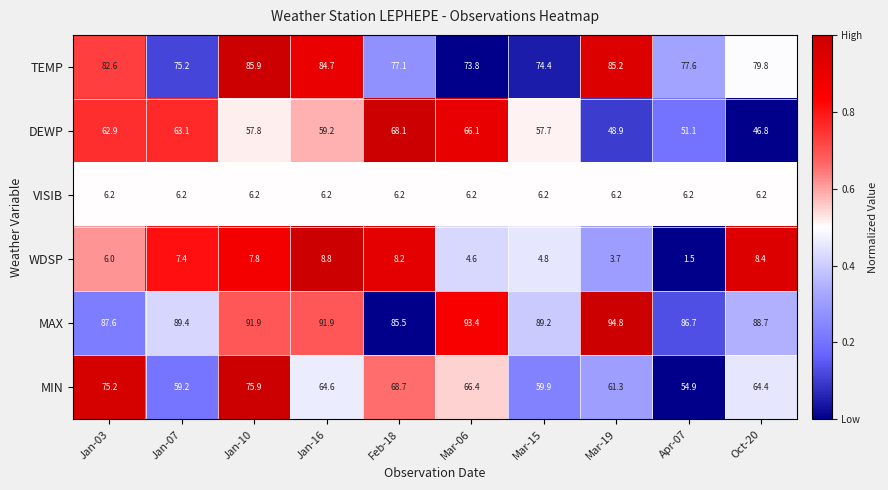

Count the number of categories in the chart.

10